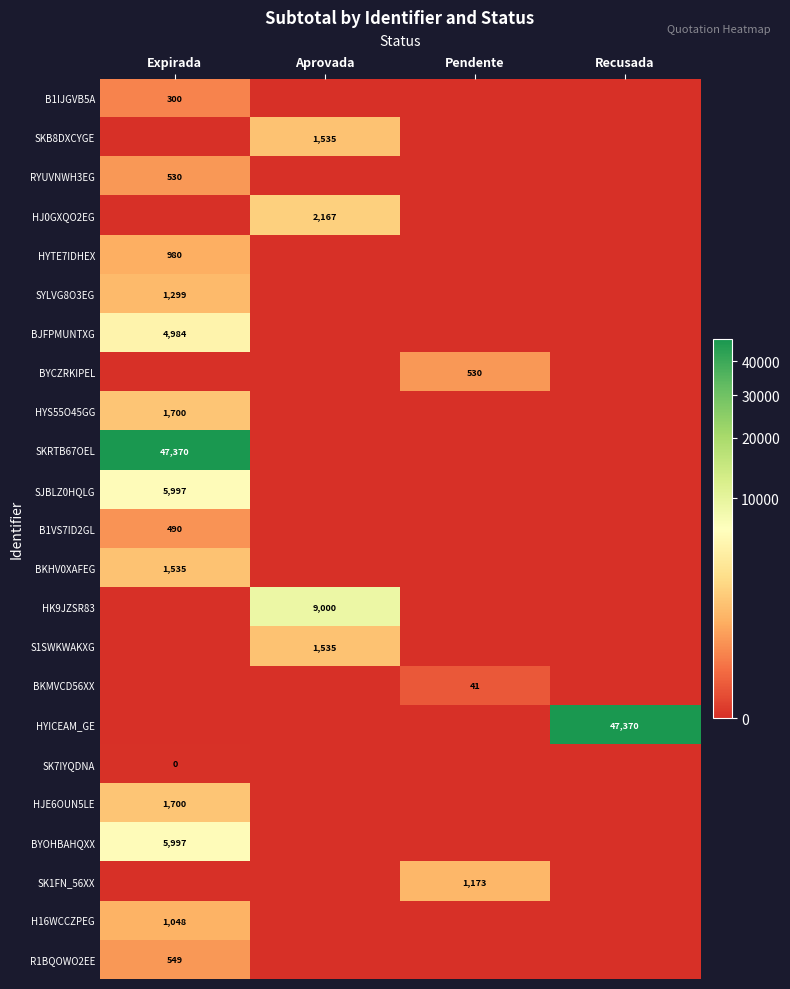

True or false: HK9JZSR83 has a value of 12165 at Aprovada.

False